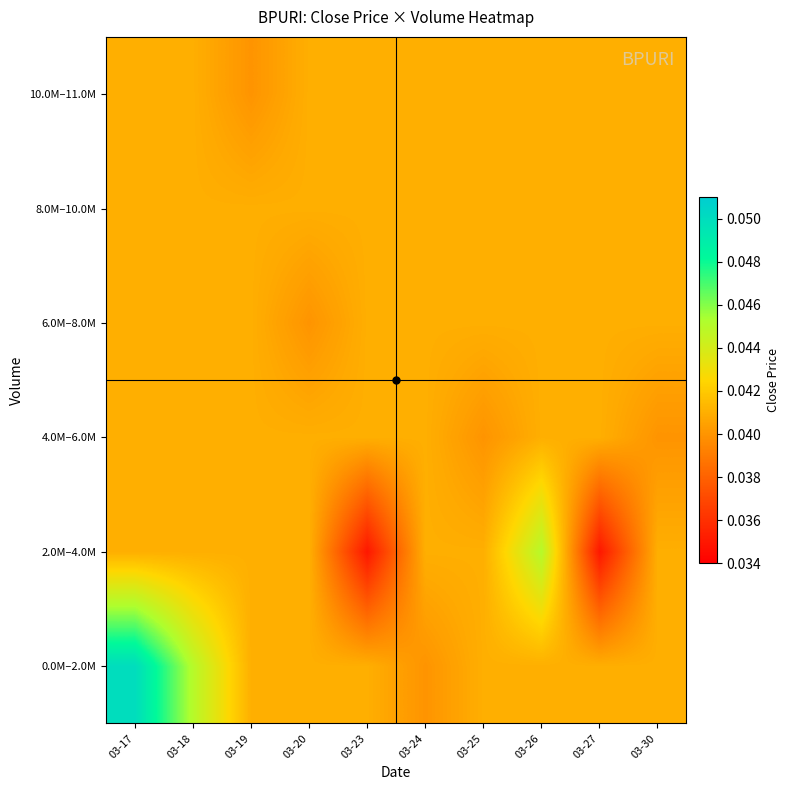

Reading left to right, what are all the values shown in this chart?

0.0M–2.0M: 03-17=0.1	03-18=0.0	03-19=0.0	03-20=0.0	03-23=0.0	03-24=0.0	03-25=0.0	03-26=0.0	03-27=0.0	03-30=0.0
2.0M–4.0M: 03-17=0.0	03-18=0.0	03-19=0.0	03-20=0.0	03-23=0.0	03-24=0.0	03-25=0.0	03-26=0.0	03-27=0.0	03-30=0.0
4.0M–6.0M: 03-17=0.0	03-18=0.0	03-19=0.0	03-20=0.0	03-23=0.0	03-24=0.0	03-25=0.0	03-26=0.0	03-27=0.0	03-30=0.0
6.0M–8.0M: 03-17=0.0	03-18=0.0	03-19=0.0	03-20=0.0	03-23=0.0	03-24=0.0	03-25=0.0	03-26=0.0	03-27=0.0	03-30=0.0
8.0M–10.0M: 03-17=0.0	03-18=0.0	03-19=0.0	03-20=0.0	03-23=0.0	03-24=0.0	03-25=0.0	03-26=0.0	03-27=0.0	03-30=0.0
10.0M–11.0M: 03-17=0.0	03-18=0.0	03-19=0.0	03-20=0.0	03-23=0.0	03-24=0.0	03-25=0.0	03-26=0.0	03-27=0.0	03-30=0.0